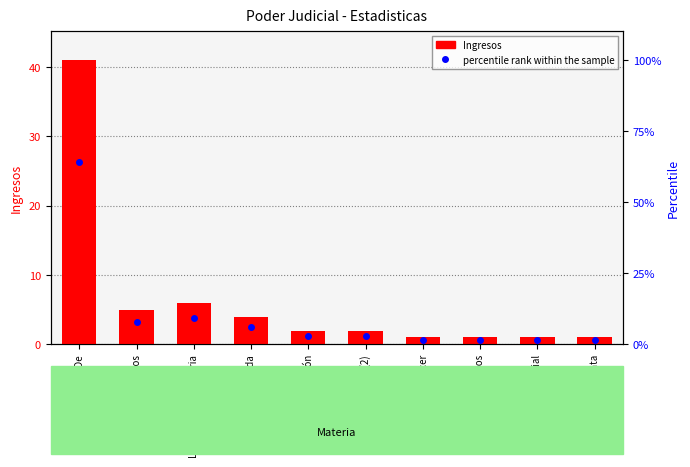

At how many categories does at least one series exceed 27?

1